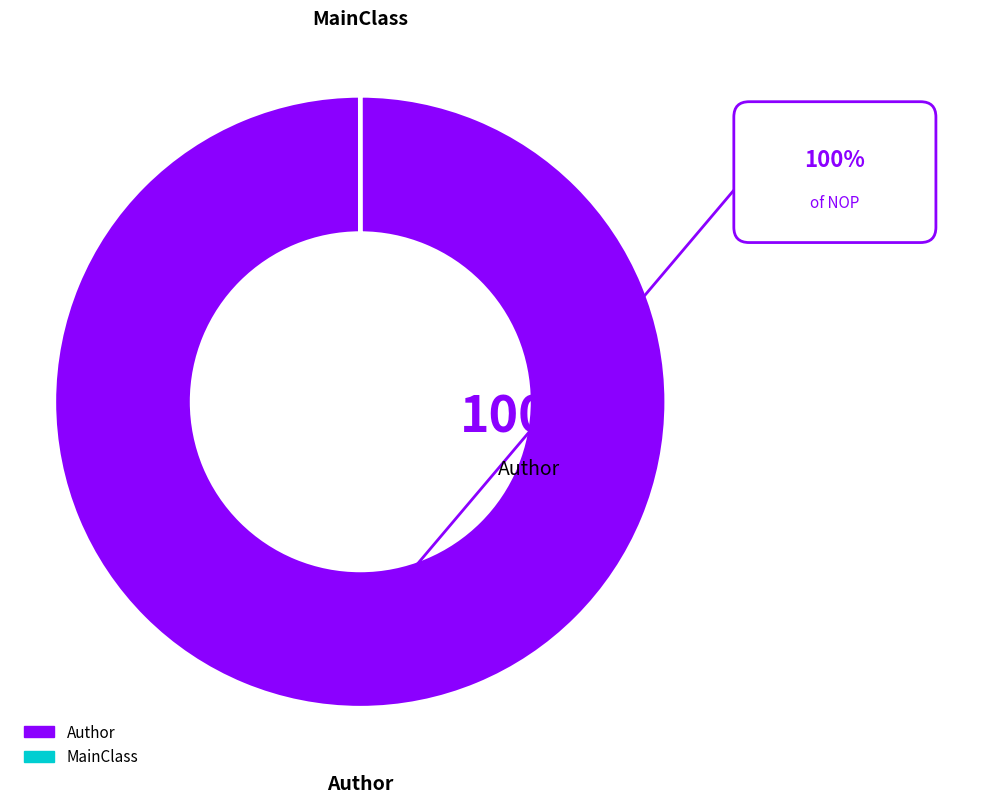

To the nearest percent, what is the difference between the largest and smallest slice percentages?

100%